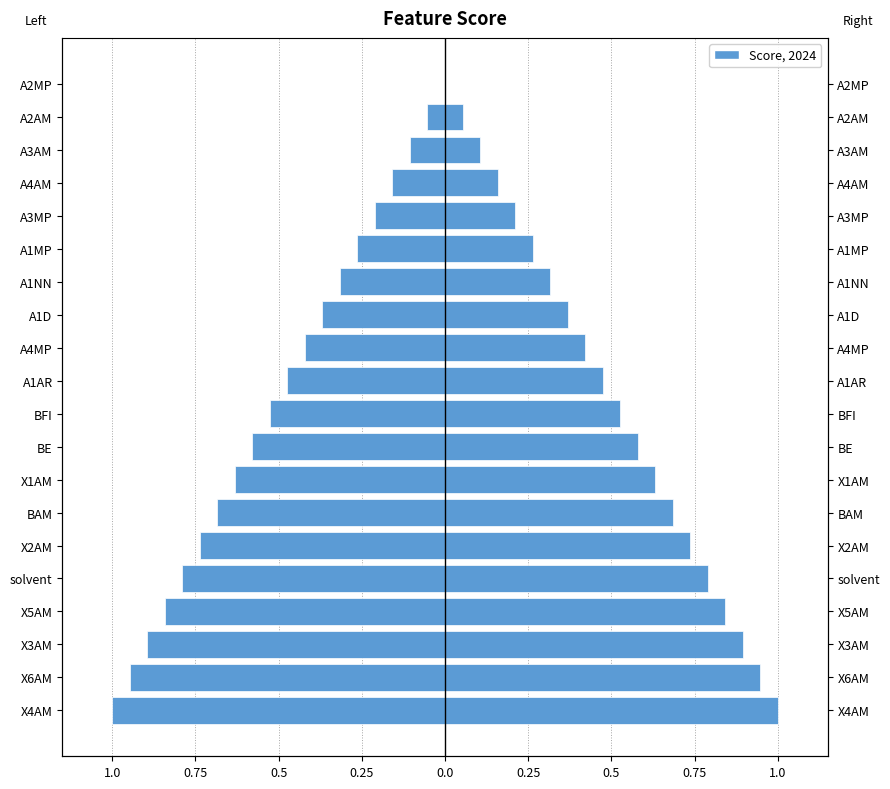

What is the maximum value shown in the chart?

1.0